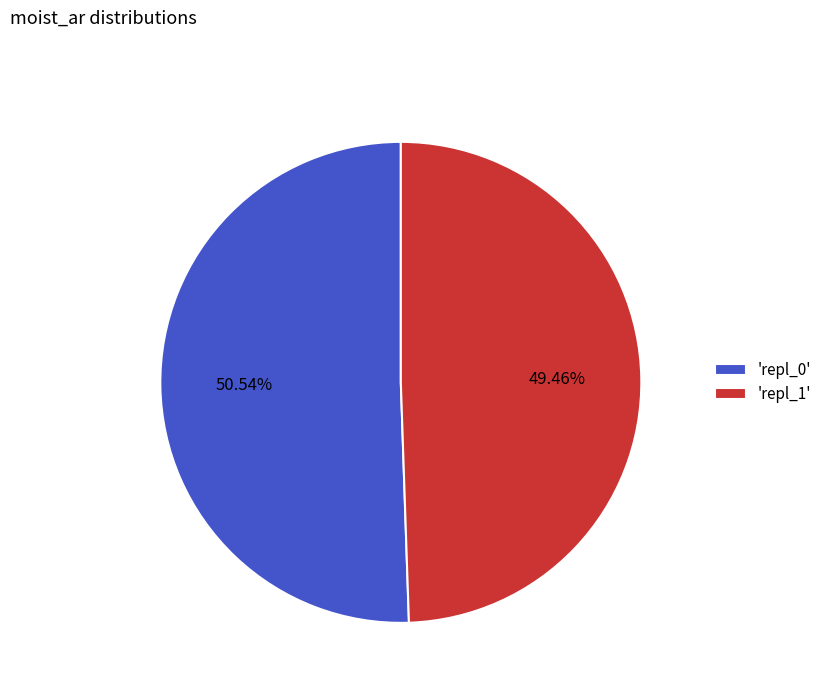

Rank the categories by value from highest to lowest.

'repl_0', 'repl_1'